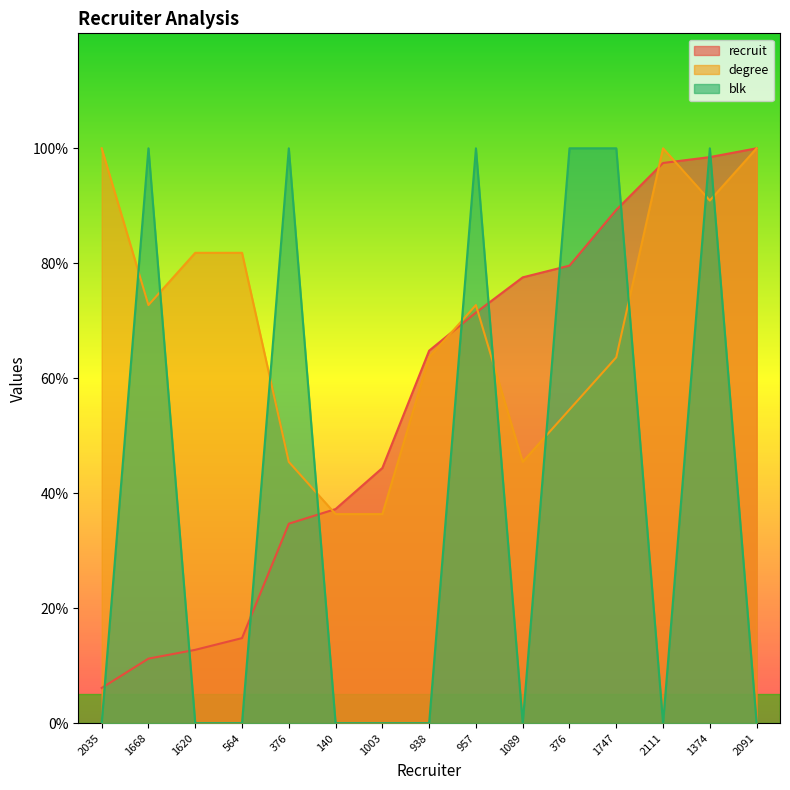

How many values in the degree series are below 72?

7